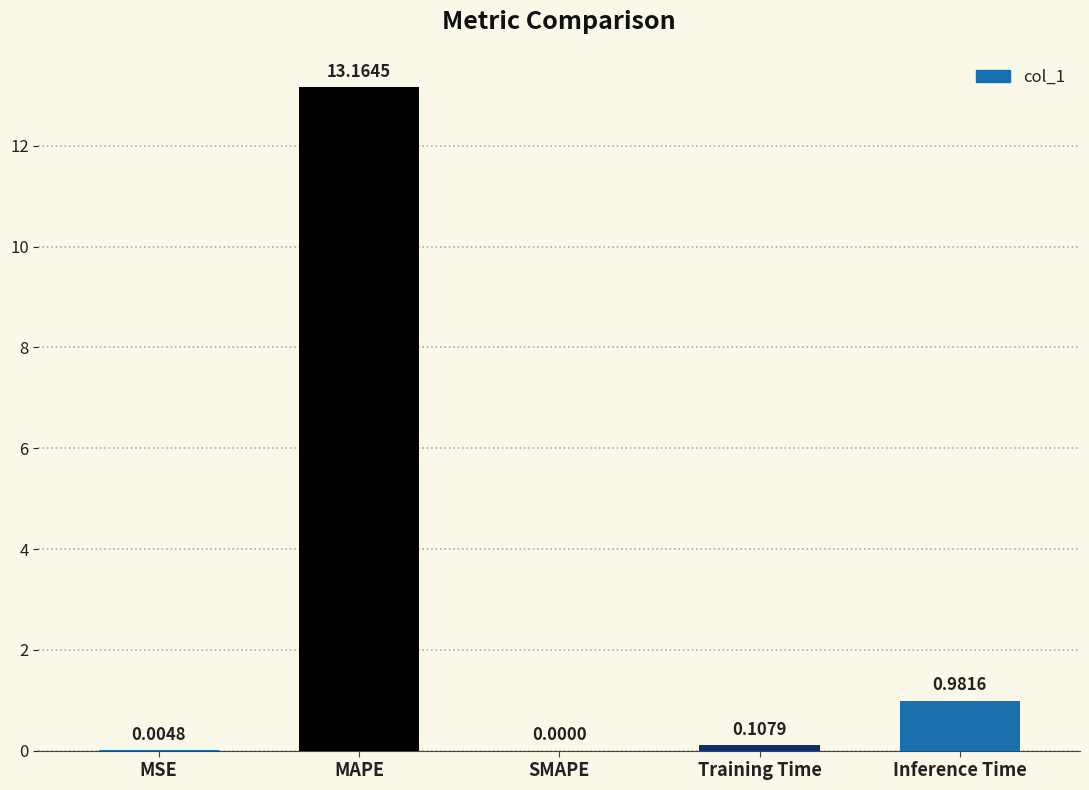

What is the sum of the values at MAPE and MSE?

13.2